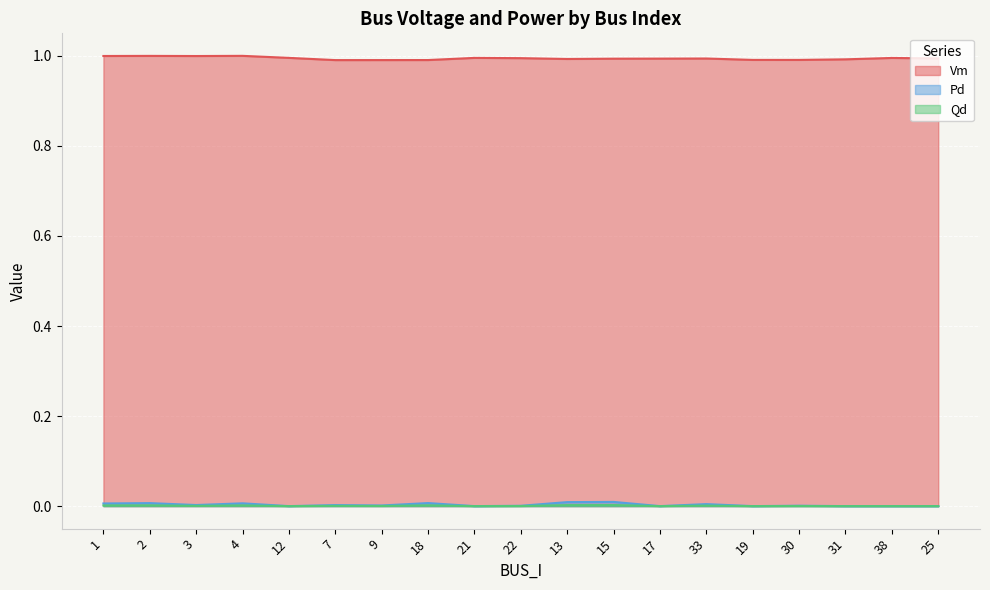

At which category does Vm reach its first local valley?

3